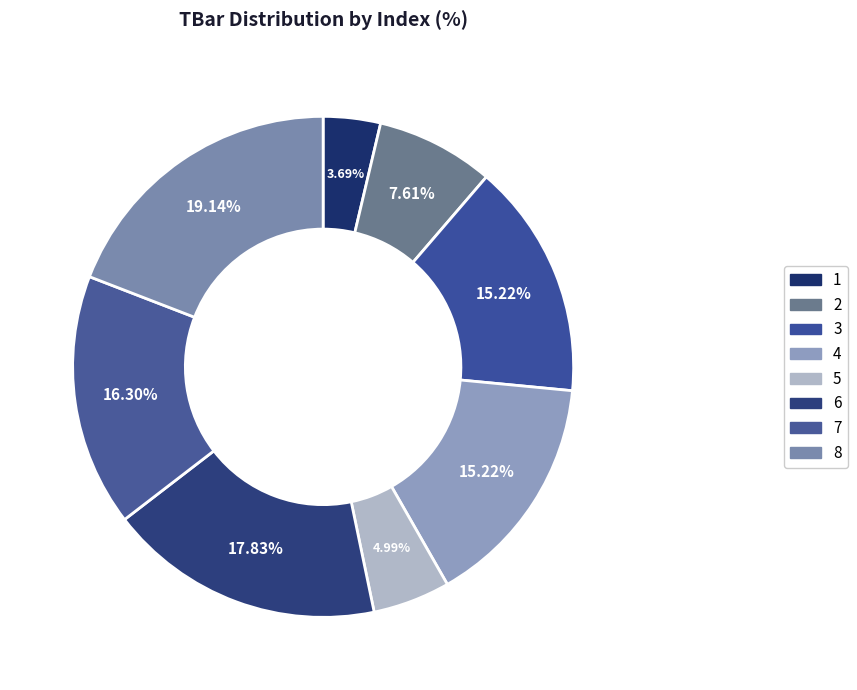

True or false: 3 accounts for 10% of the total.

False